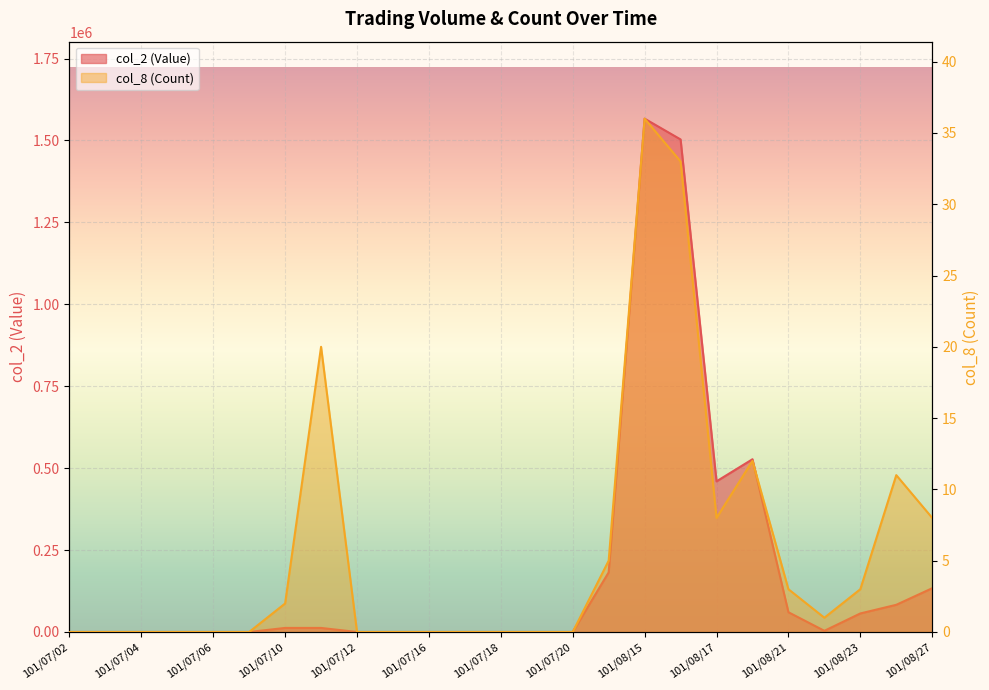

Where is the first local minimum for col_2 (Value)?

101/08/17